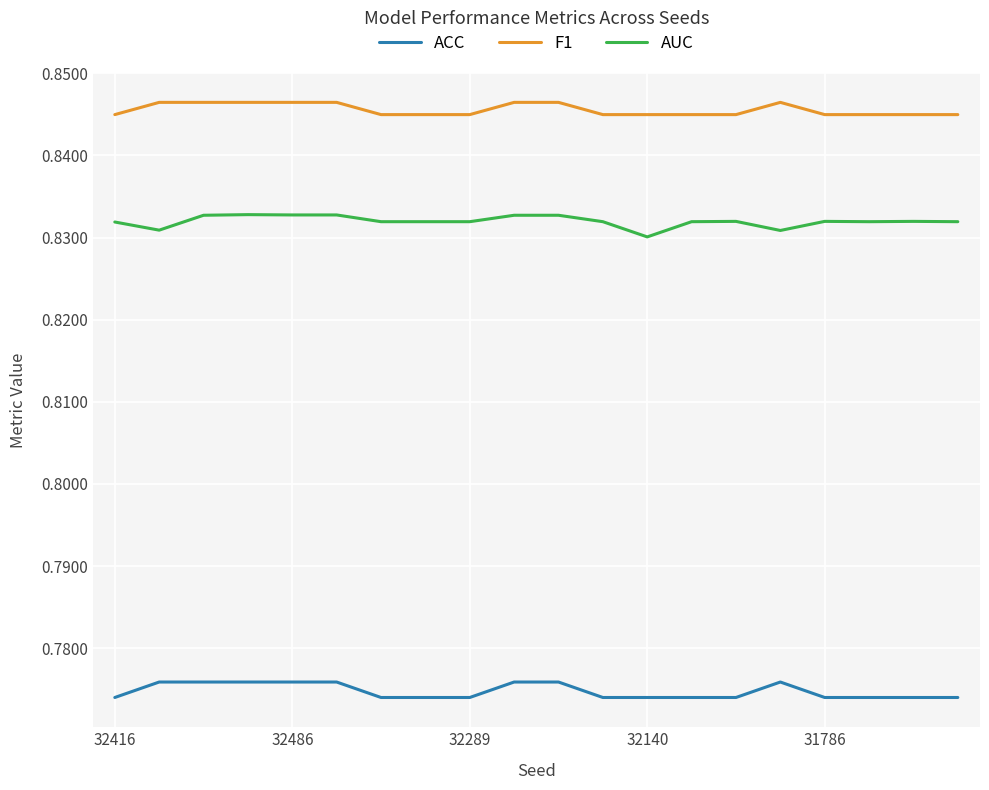

Which series has the largest total across all categories?

F1